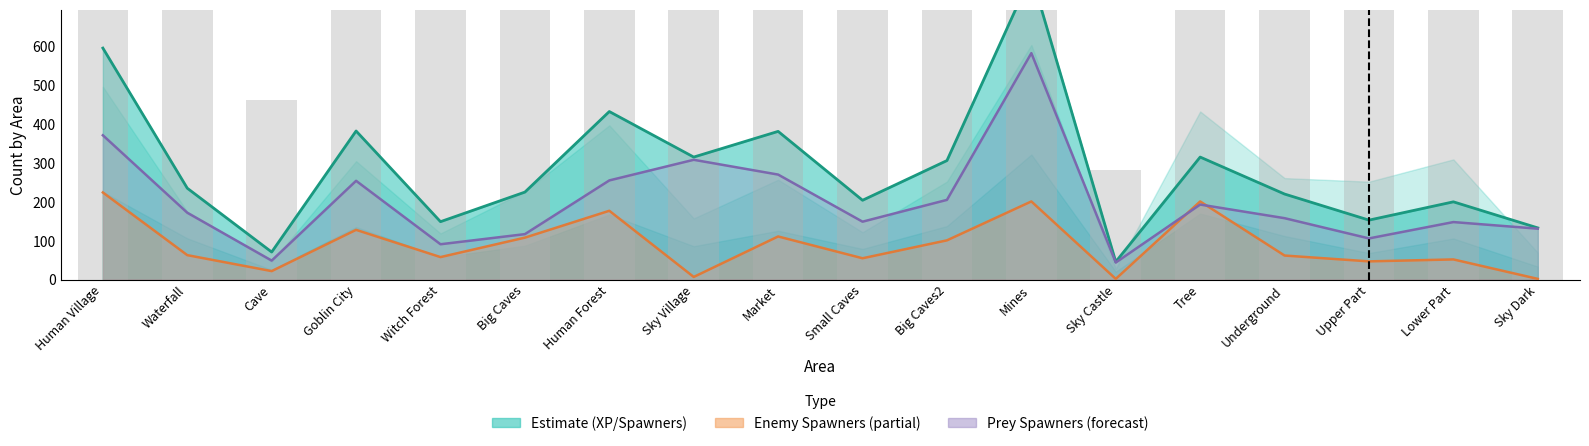

What is the difference between the second highest and minimum values in the Enemy Spawners (line) series?

199.0